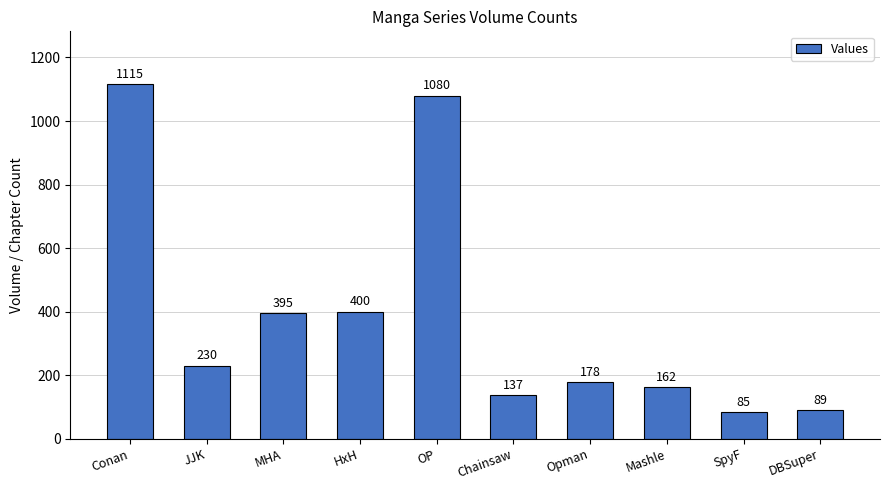

What is the difference between the maximum and second lowest values?

1026